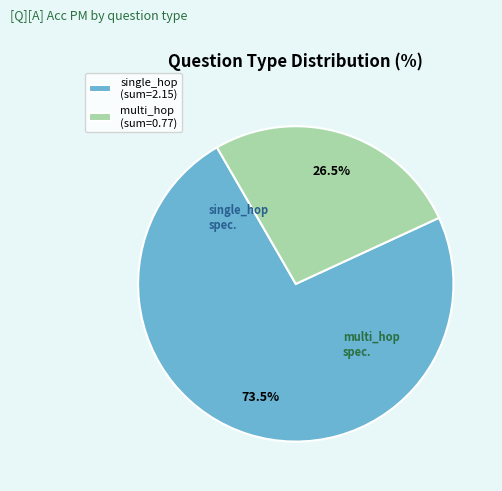

Which slice is the largest?

single_hop (sum=2.15)